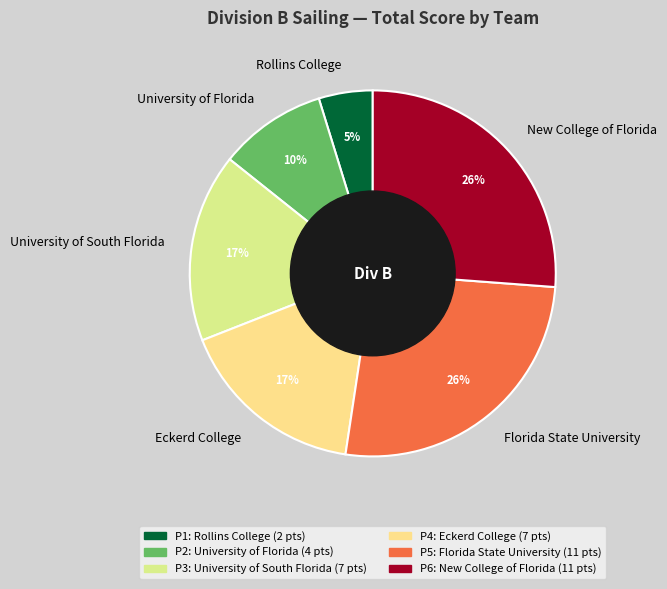

To the nearest percent, what percentage of the pie is University of Florida?

10%